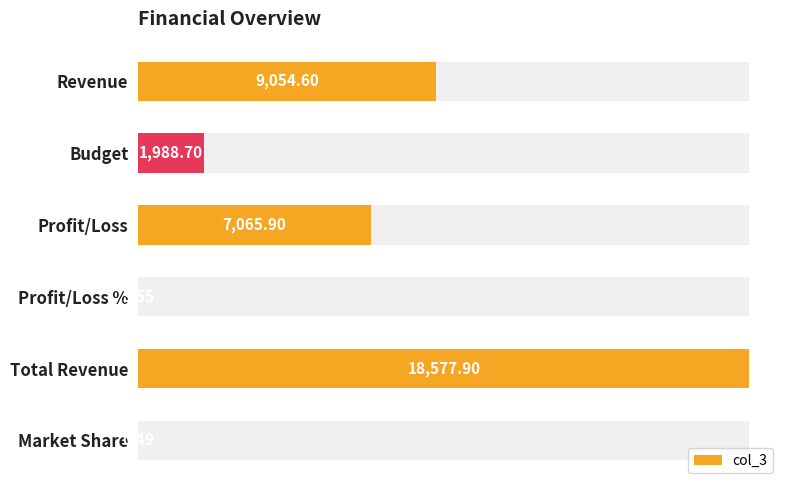

Reading left to right, list all the values displayed in this chart.

9054.6	1988.7	7065.9	3.6	18577.9	0.5